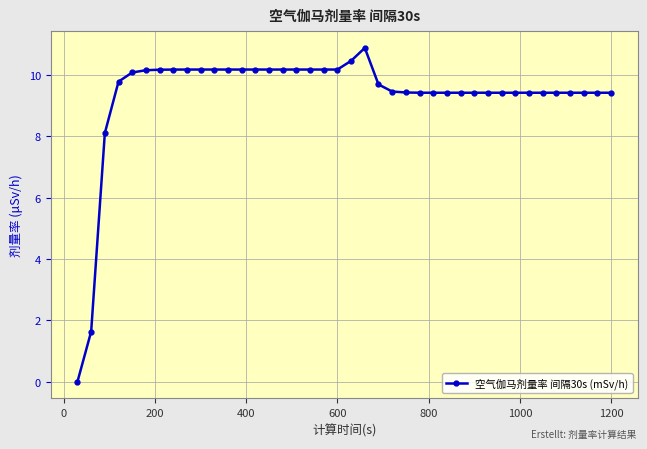

What is the greatest value displayed?

10.9